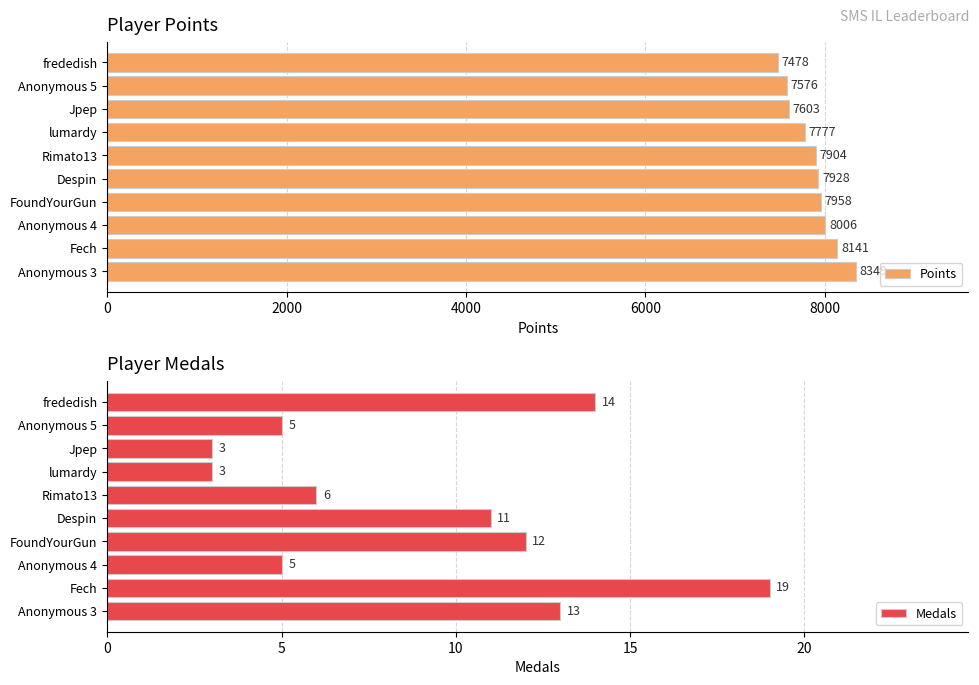

What is the highest value of the Points series?

8349